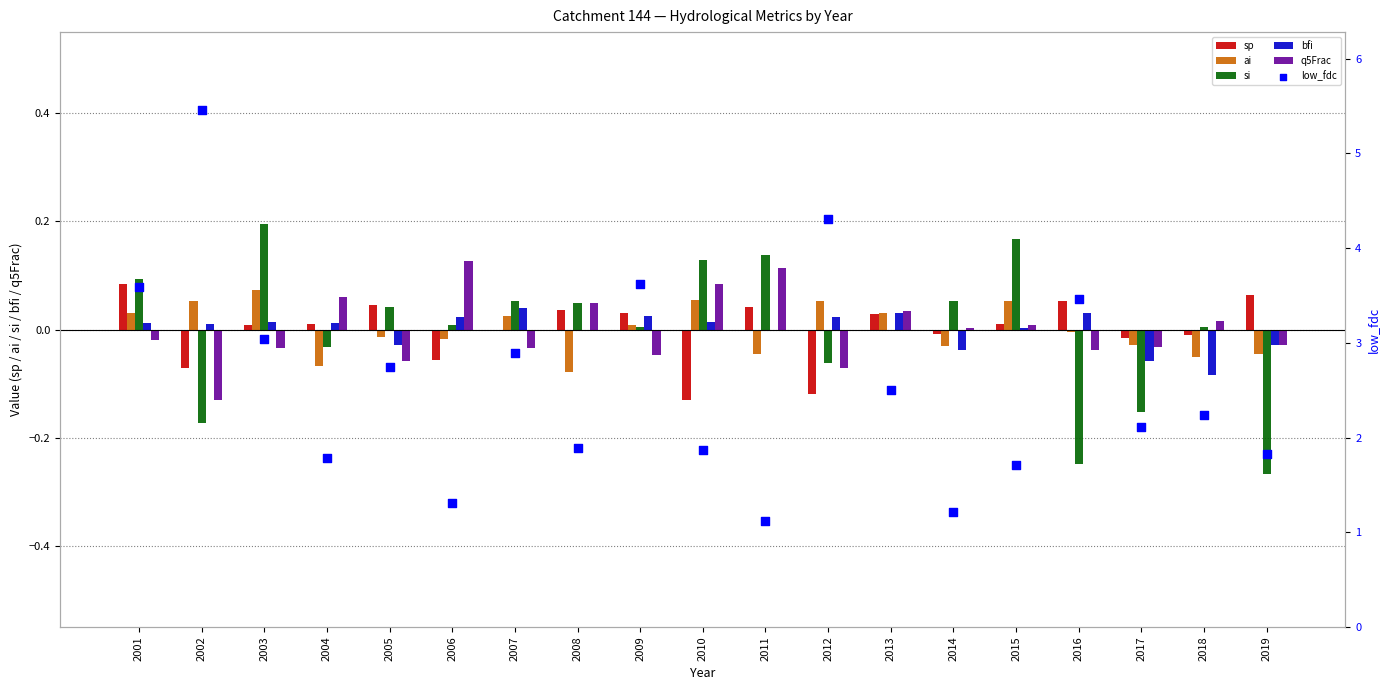

Which series has the widest spread of Y values?

low_fdc